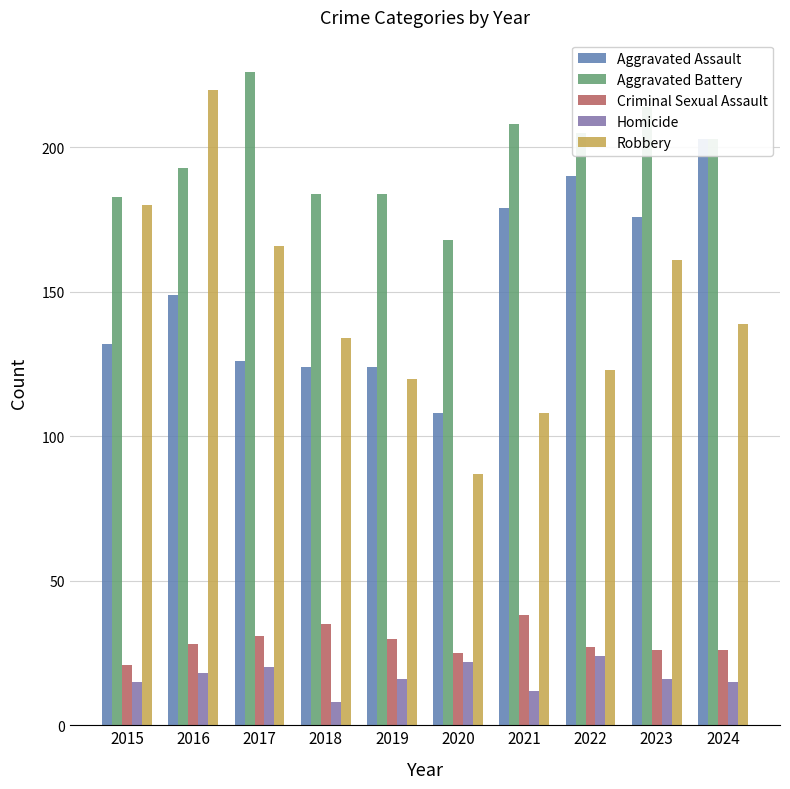

Read the Aggravated Battery value at 2020.

168